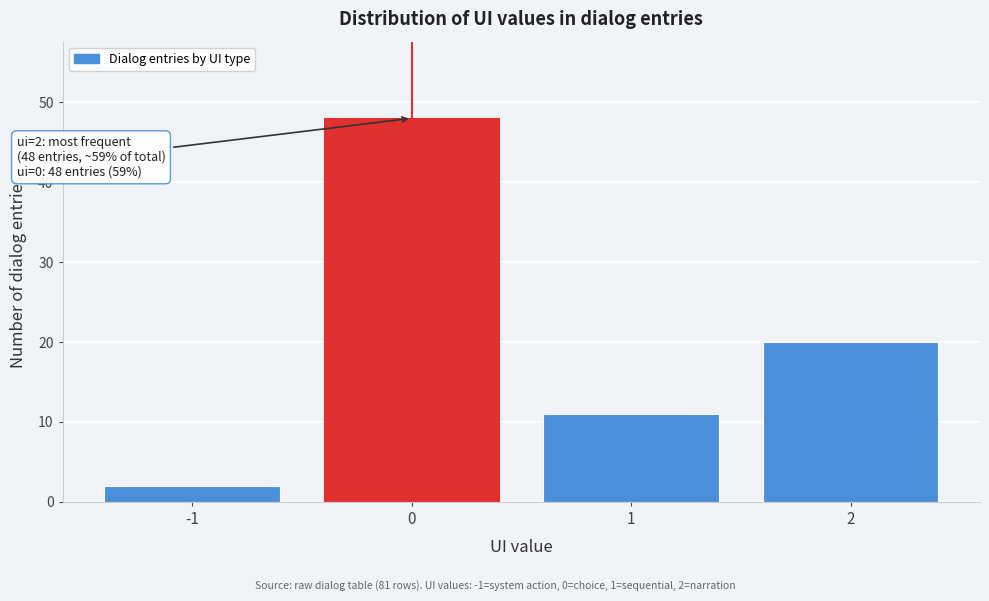

Reading left to right, what are all the values shown in this chart?

2	48	11	20